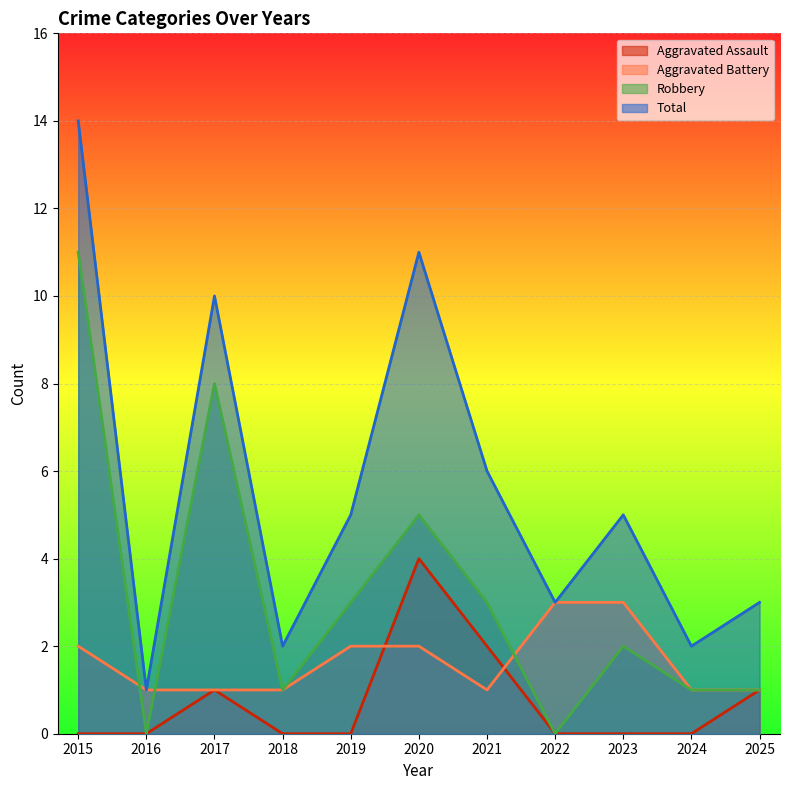

What is the value of the Total point at the 6th from the left?

11